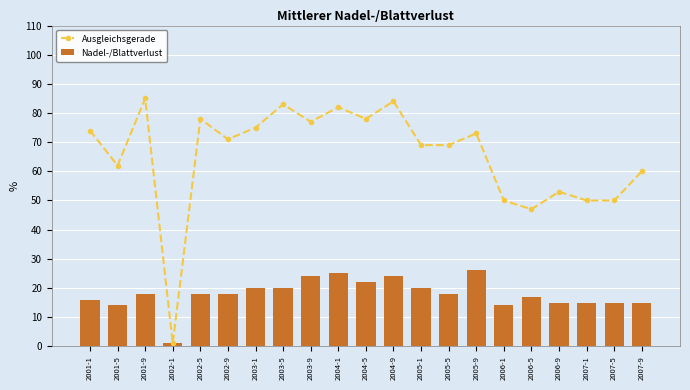

Reading left to right, what are all the values shown in this chart?

Ausgleichsgerade: 74	62	85	1	78	71	75	83	77	82	78	84	69	69	73	50	47	53	50	50	60
Nadel-/Blattverlust: 16	14	18	1	18	18	20	20	24	25	22	24	20	18	26	14	17	15	15	15	15